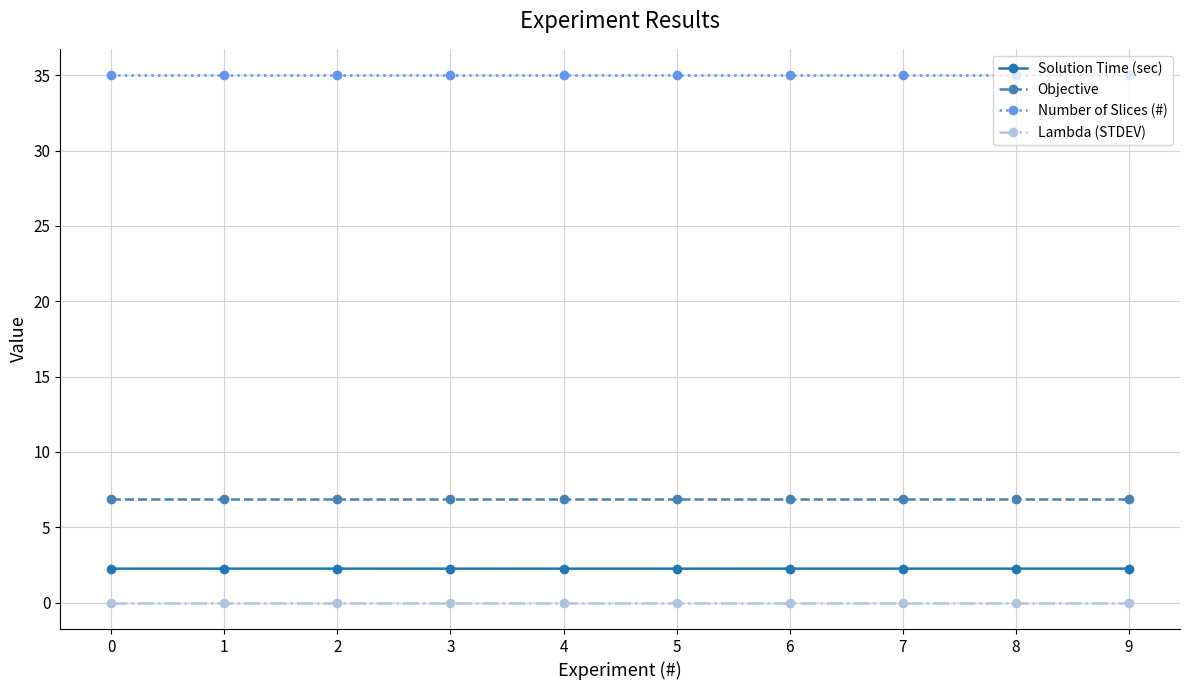

What is the sum of the Objective values at 3 and 9?

13.8